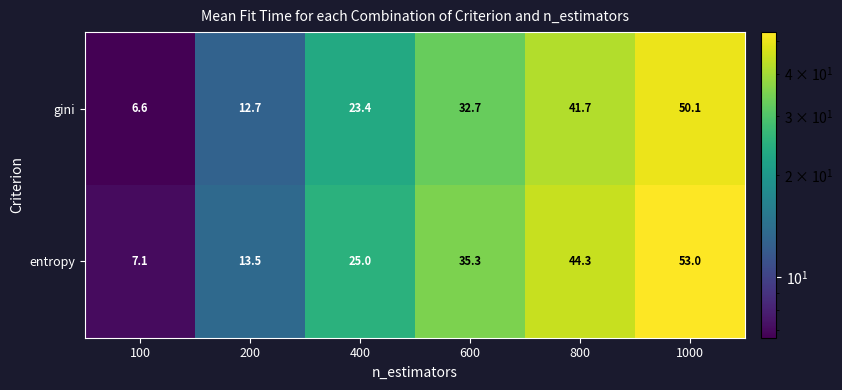

What is the greatest value displayed?

53.0